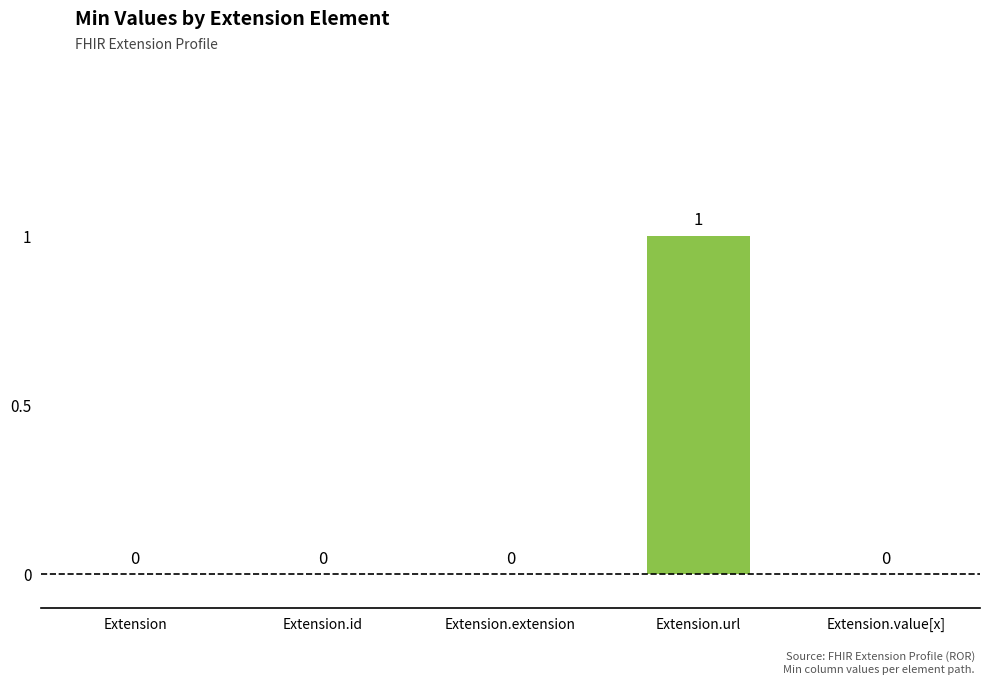

True or false: the data shows 1 at Extension.extension.

False